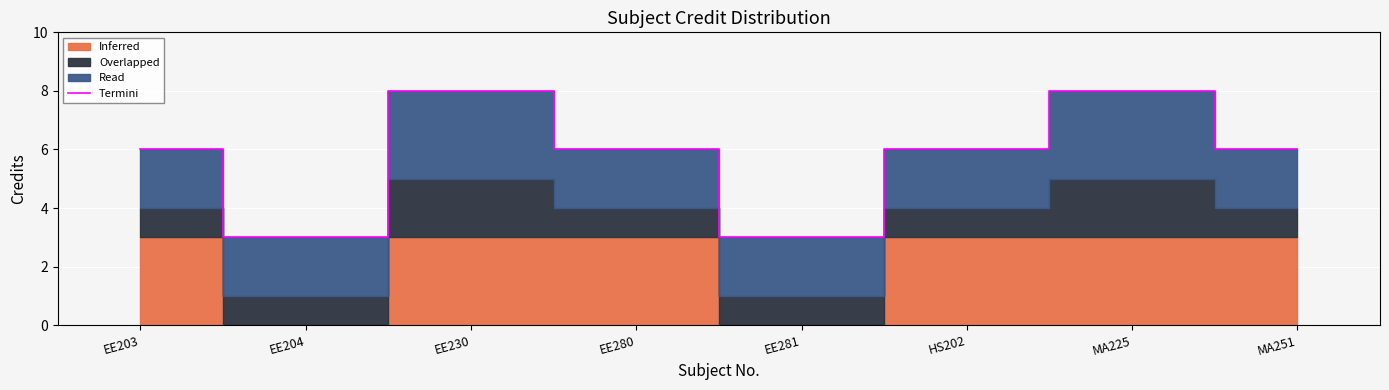

How many values exceed 6?

2